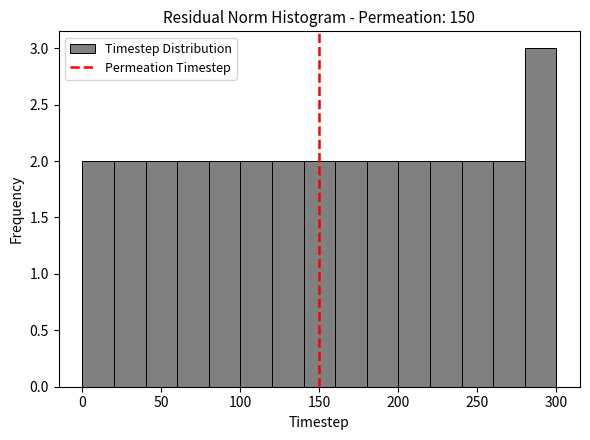

Reading left to right, transcribe this chart: for each bar, give the range it covers on the x-axis and its height. The values are not printed on the chart, so give them approximately, as read against the axis.

0 to 20: 2
20 to 40: 2
40 to 60: 2
60 to 80: 2
80 to 100: 2
100 to 120: 2
120 to 140: 2
140 to 160: 2
160 to 180: 2
180 to 200: 2
200 to 220: 2
220 to 240: 2
240 to 260: 2
260 to 280: 2
280 to 300: 3